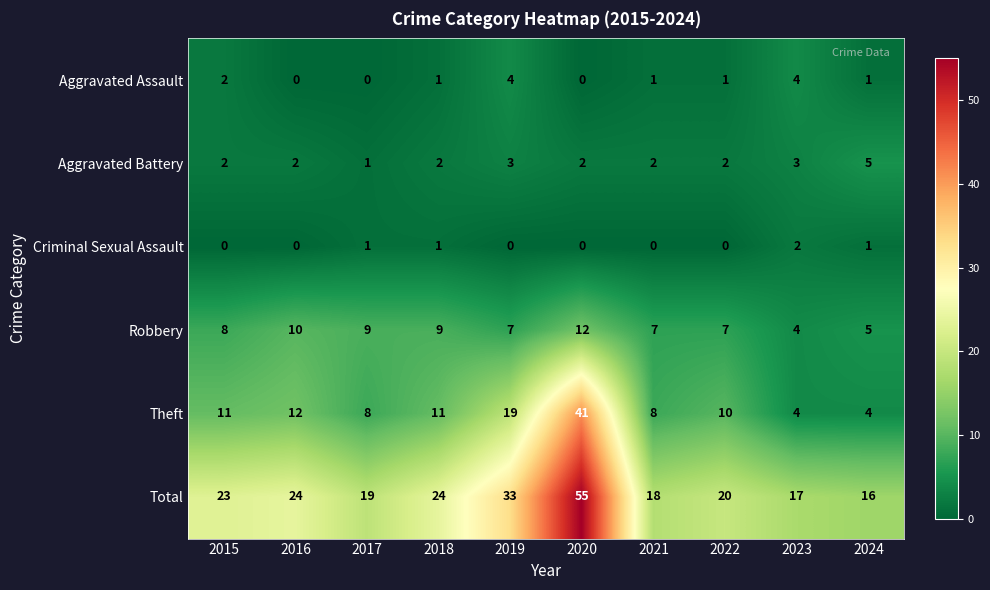

Count the number of data series in this chart.

6